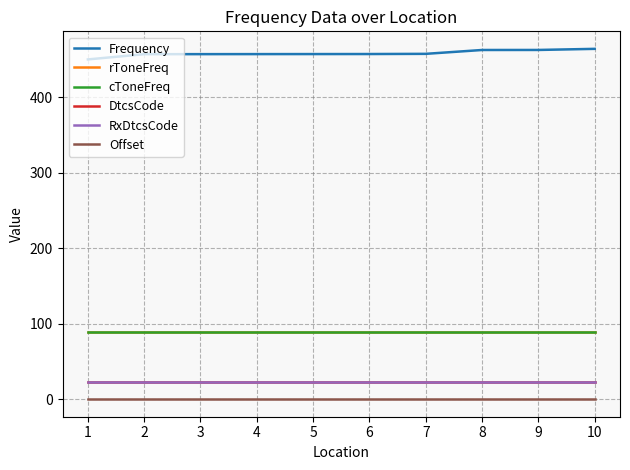

Does the chart have visible grid lines?

Yes